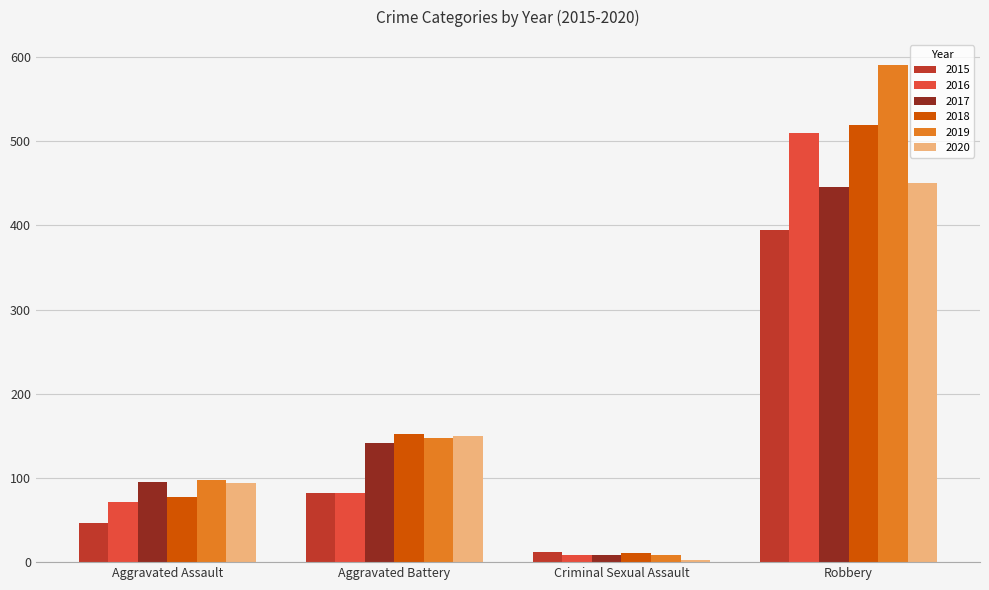

The 2019 series shows 262 at Aggravated Battery. True or false?

False